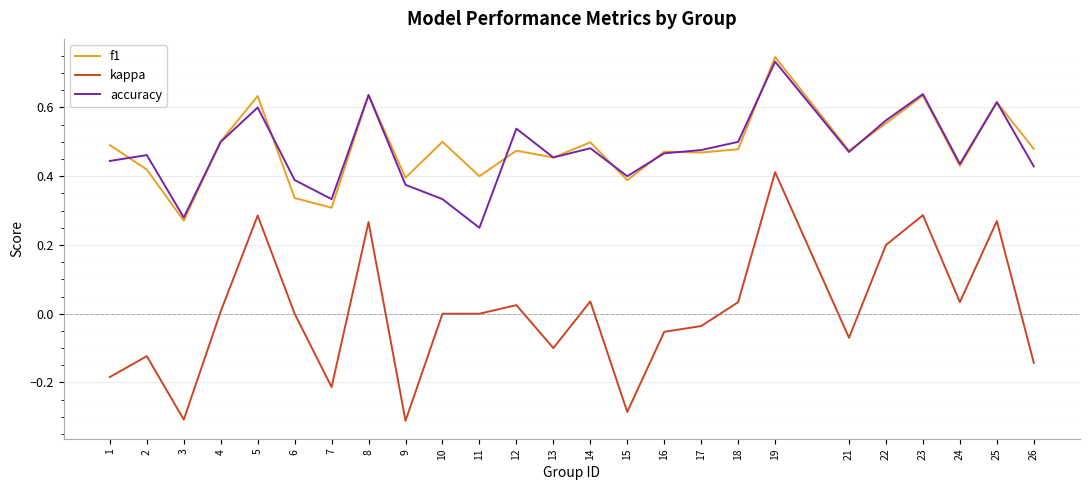

Which series has the largest total across all categories?

f1